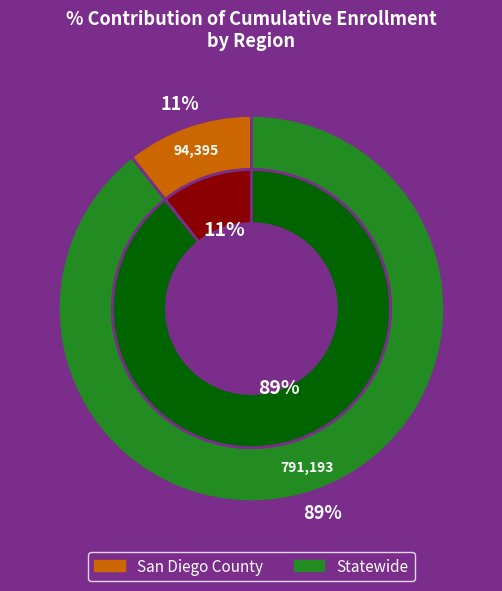

What percentage do Statewide and San Diego County together represent?

100.0%